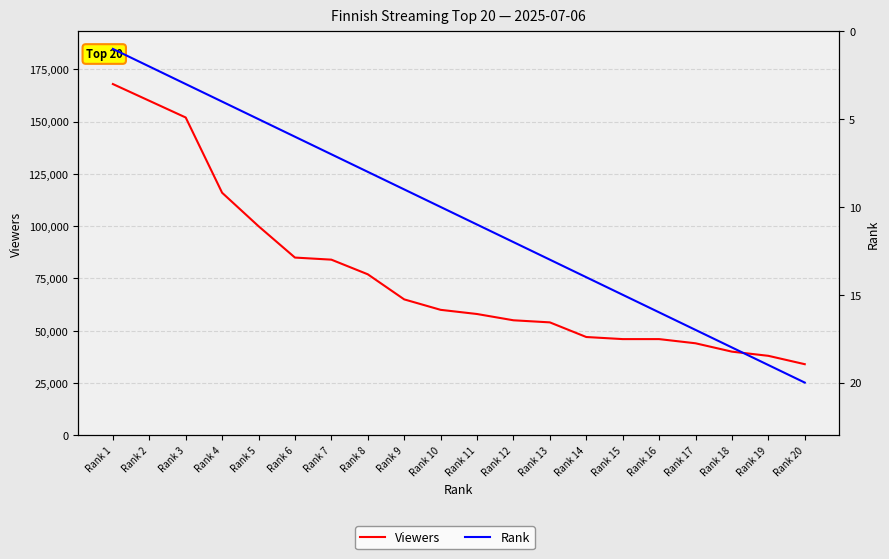

What is the spread (max minus min) of values at Rank 15?

45985